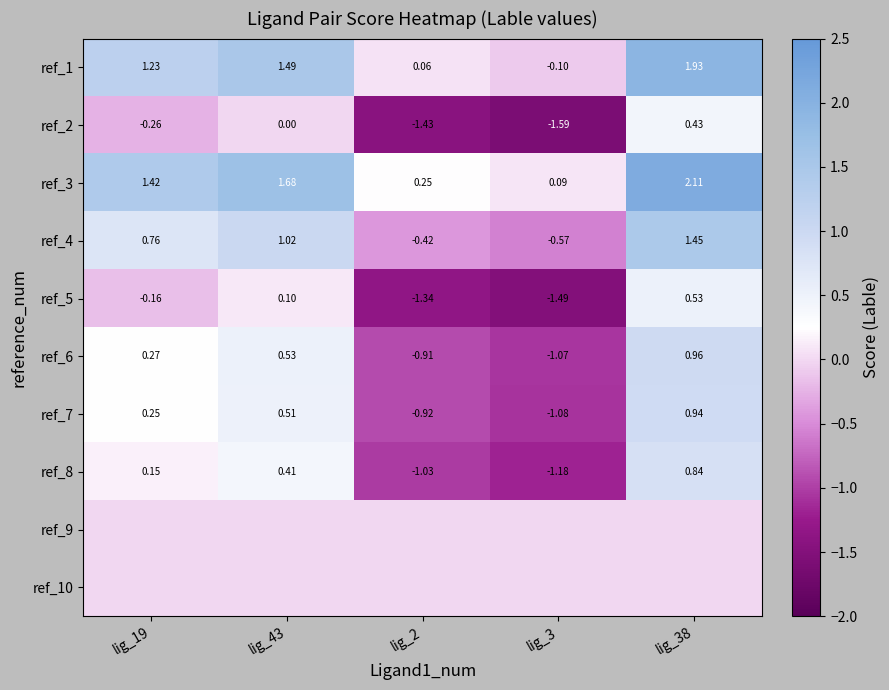

The value of ref_1 at lig_3 is -0.1. True or false?

True